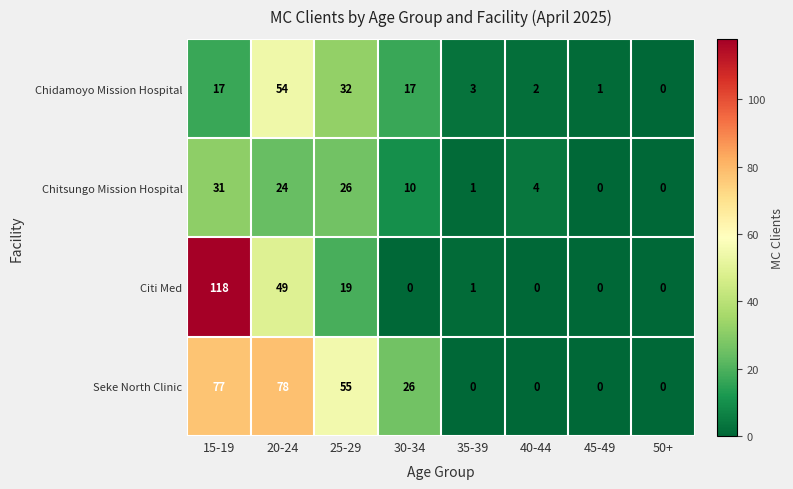

Count the number of data series in this chart.

4